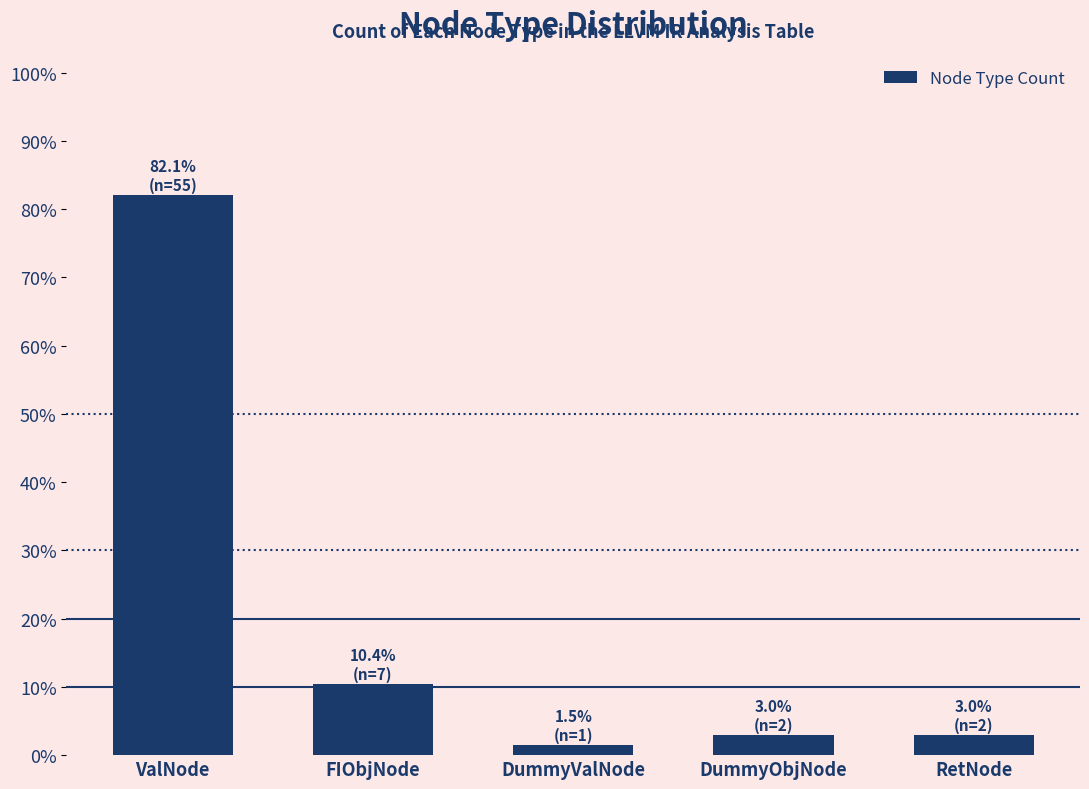

What is the sum of the values at RetNode and FIObjNode?

13.4